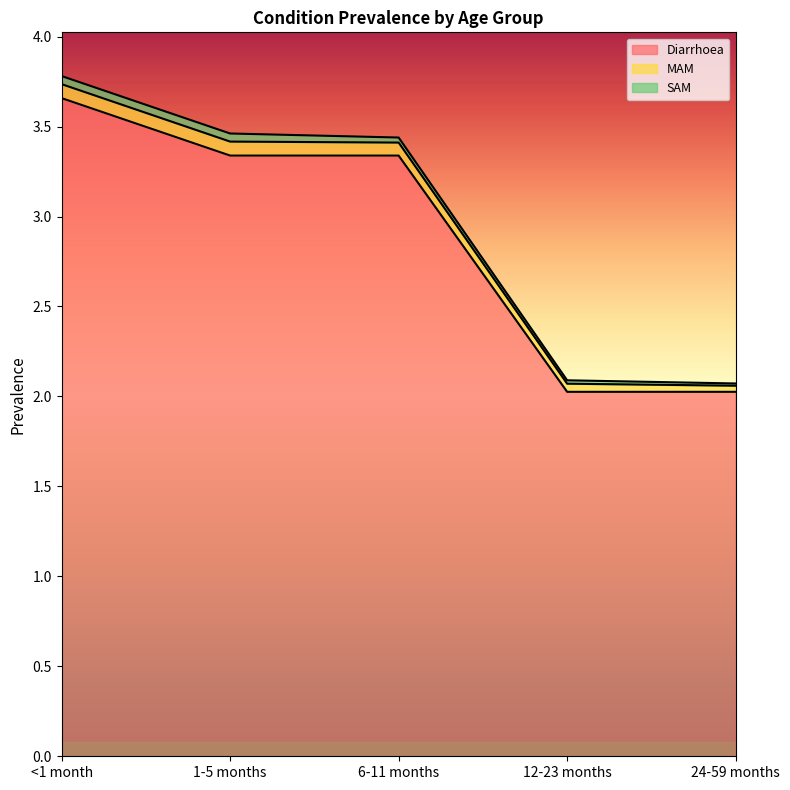

At how many categories does at least one series exceed 1?

5